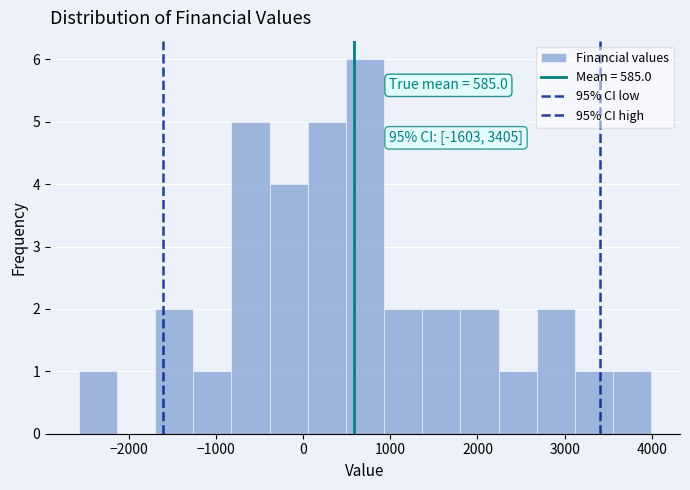

Which range on the x-axis has the tallest bar?

500 to 900